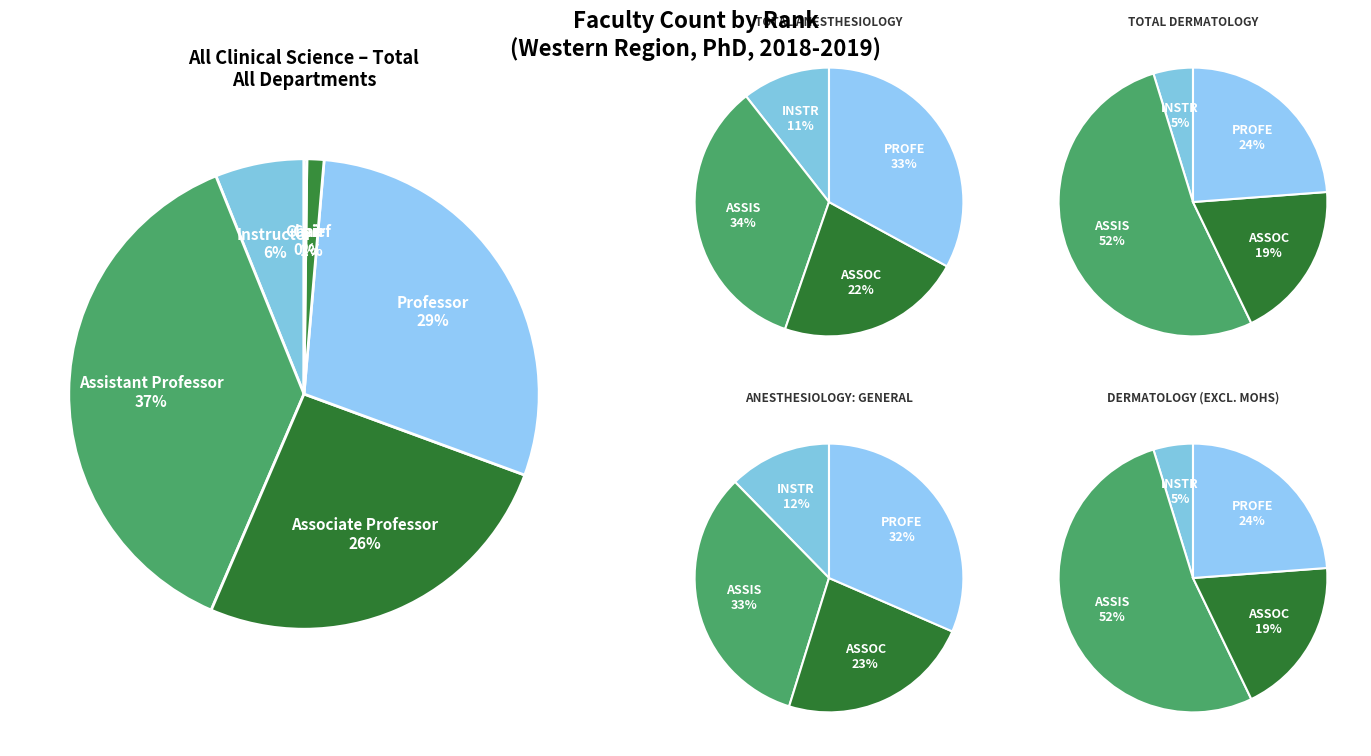

To the nearest percent, what is the average slice percentage?

17%